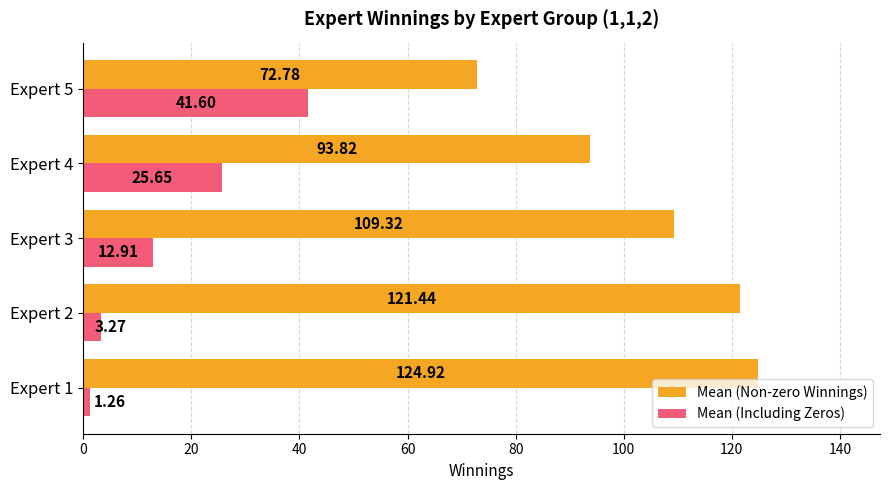

What is the difference between the maximum and second lowest values in the Mean (Including Zeros) series?

38.3